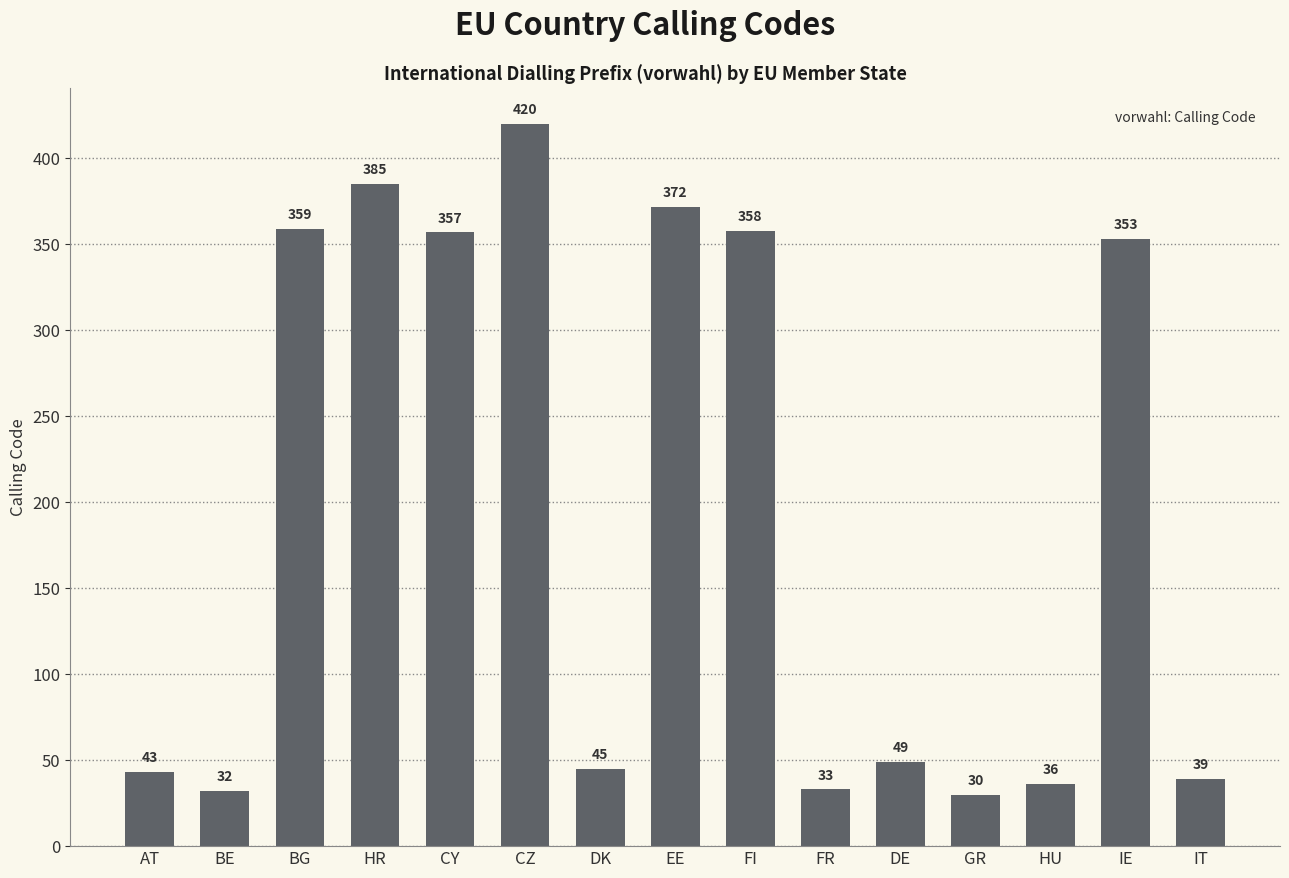

Reading left to right, list all the values displayed in this chart.

43	32	359	385	357	420	45	372	358	33	49	30	36	353	39